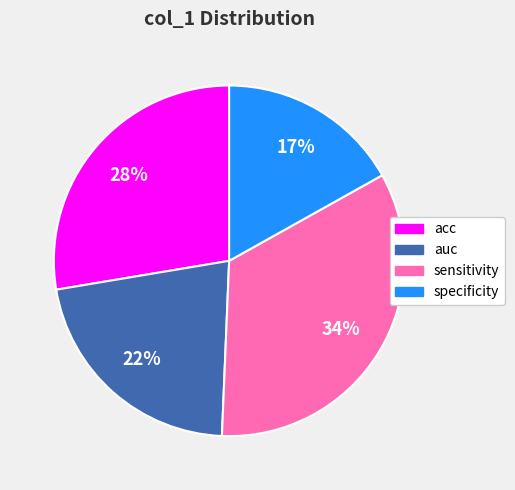

What percentage is the specificity slice, to the nearest percent?

17%